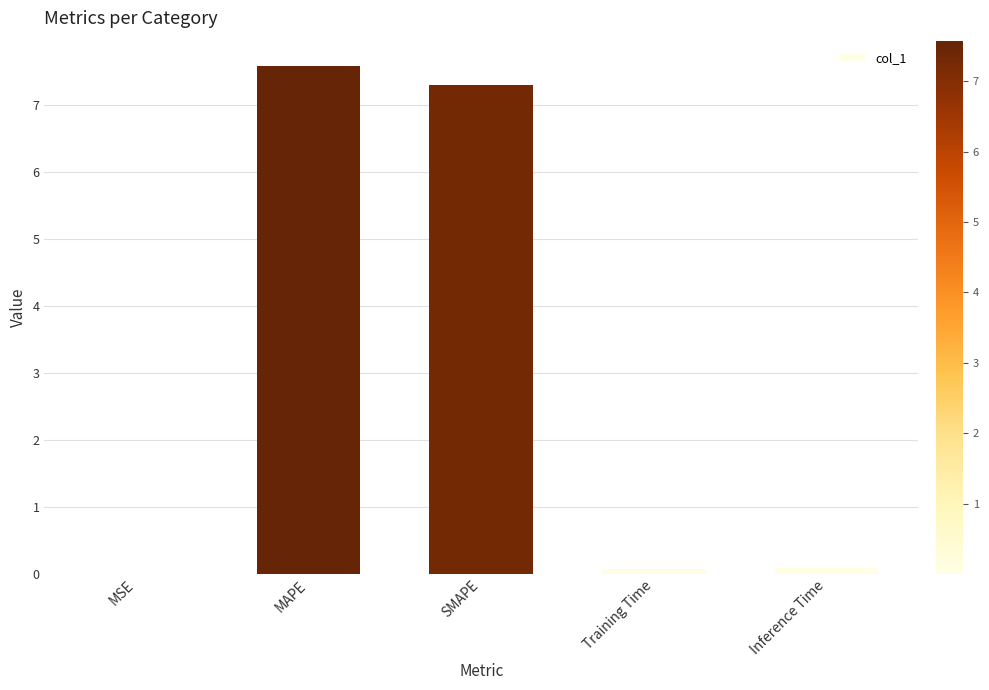

What is the sum of the values at SMAPE and Inference Time?

7.4